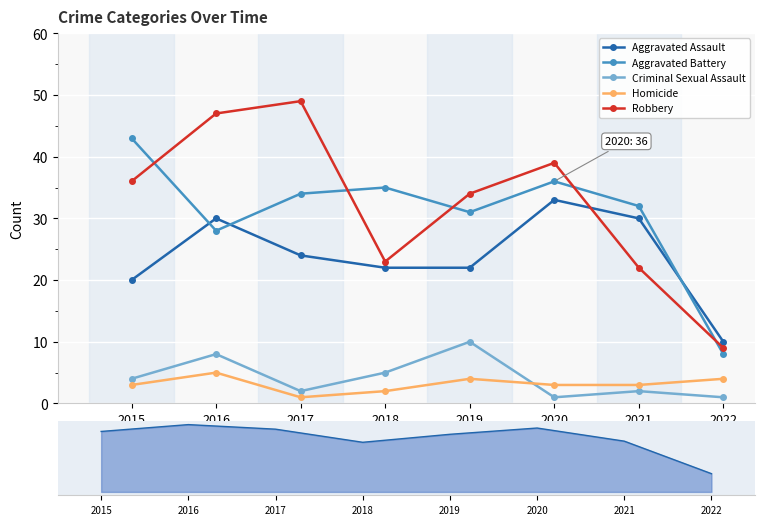

What is the maximum value shown in the chart?

49